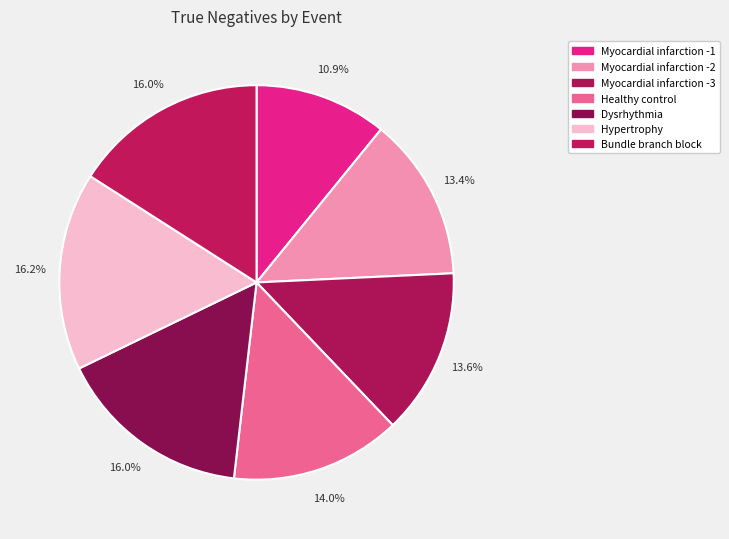

True or false: Myocardial infarction -1 accounts for 11% of the total.

True